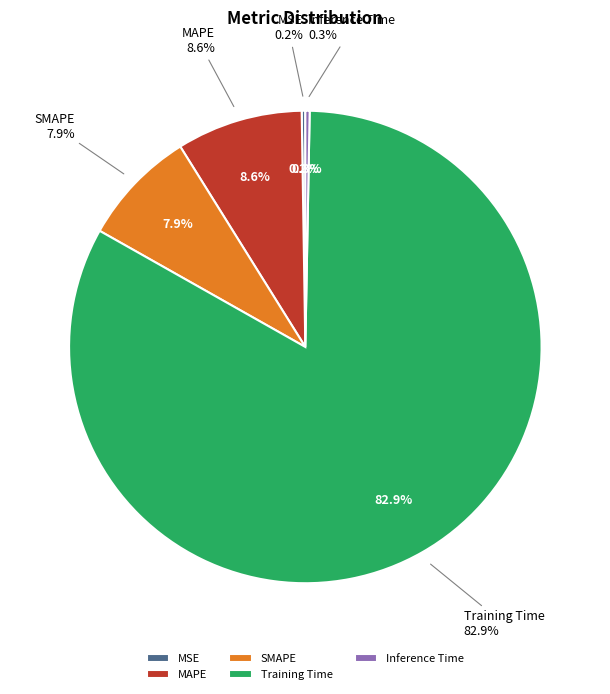

Which category accounts for the majority?

Training Time